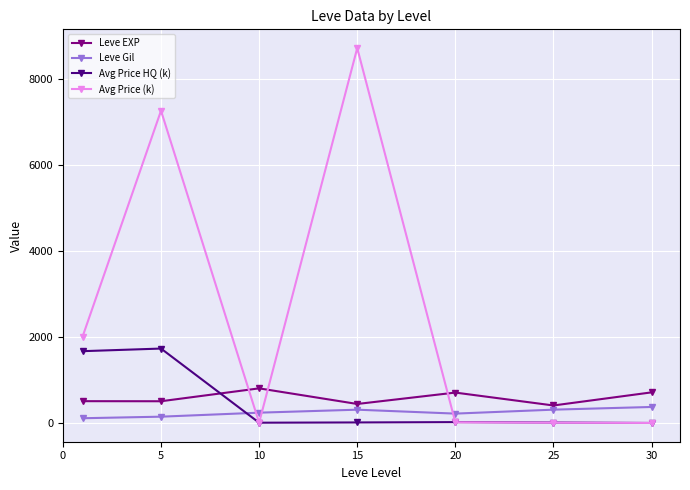

True or false: Avg Price (k) and Leve Gil intersect in this chart.

True